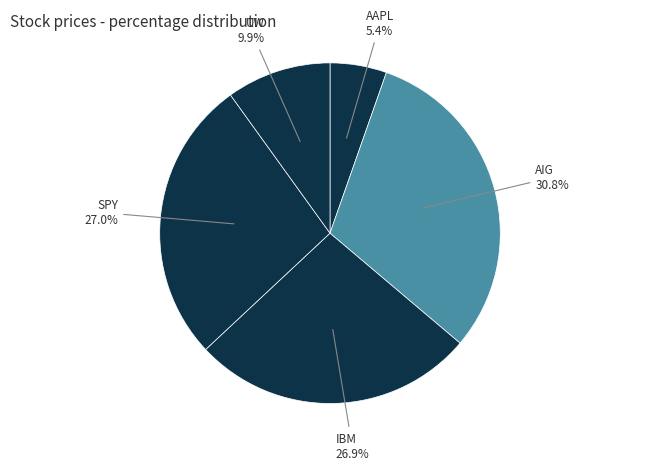

Which slice is the smallest?

AAPL